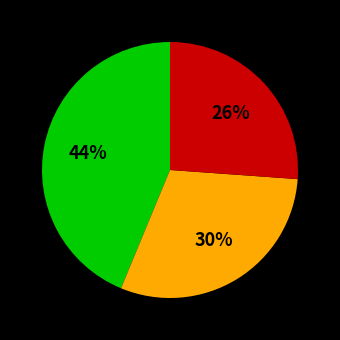

Is there any slice that represents more than half of the pie?

No